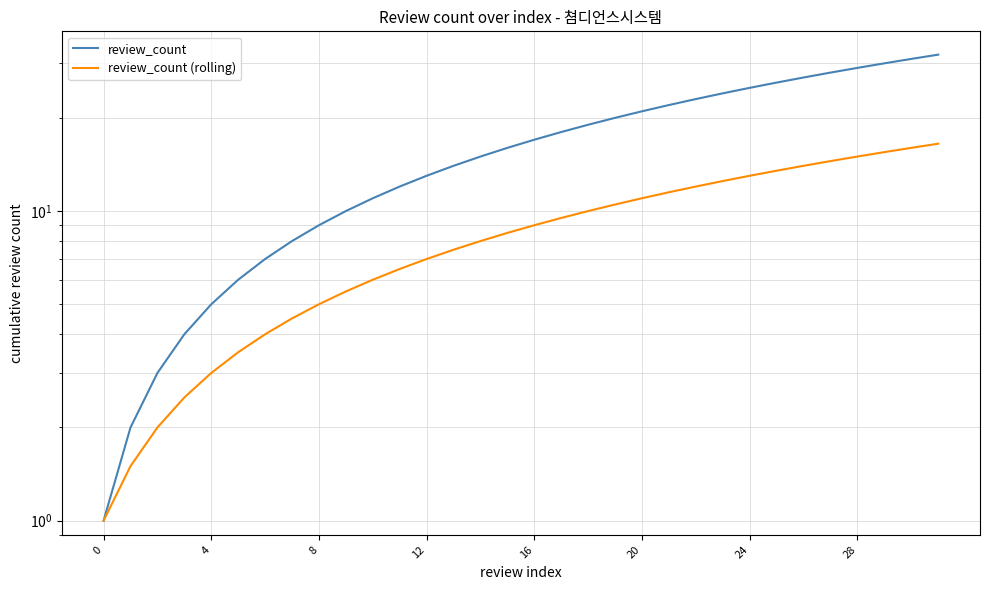

Is it true that review_count (rolling) equals 27.2 at 30?

False